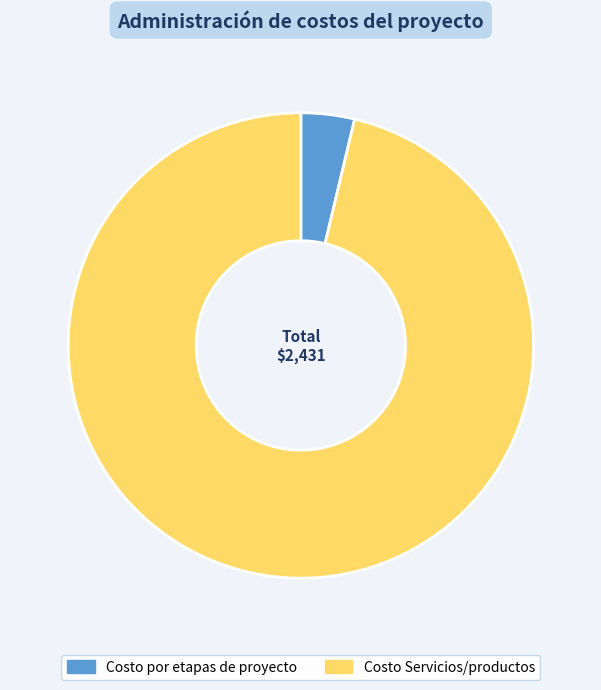

Does Costo por etapas de proyecto account for over 50% of the chart?

No